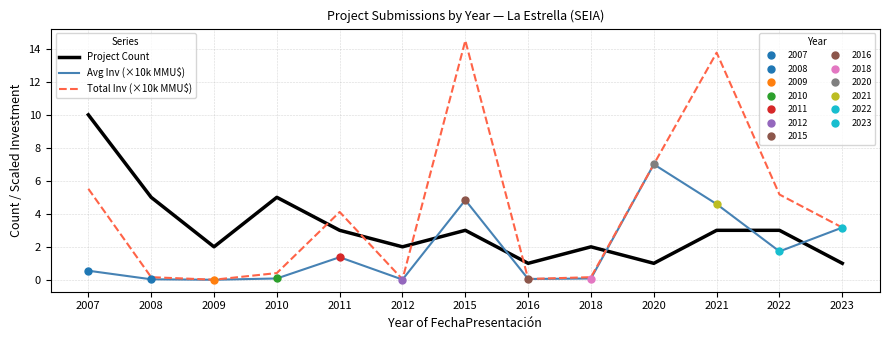

Reading right to left, extract all data points from this chart.

Project Count: 2023=1.0	2022=3.0	2021=3.0	2020=1.0	2018=2.0	2016=1.0	2015=3.0	2012=2.0	2011=3.0	2010=5.0	2009=2.0	2008=5.0	2007=10.0
Avg Inv (×10k MMU$): 2023=3.2	2022=1.7	2021=4.6	2020=7.0	2018=0.1	2016=0.1	2015=4.8	2012=0.0	2011=1.4	2010=0.1	2009=0.0	2008=0.0	2007=0.6
Total Inv (×10k MMU$): 2023=3.2	2022=5.2	2021=13.8	2020=7.0	2018=0.2	2016=0.1	2015=14.5	2012=0.0	2011=4.1	2010=0.4	2009=0.0	2008=0.2	2007=5.5